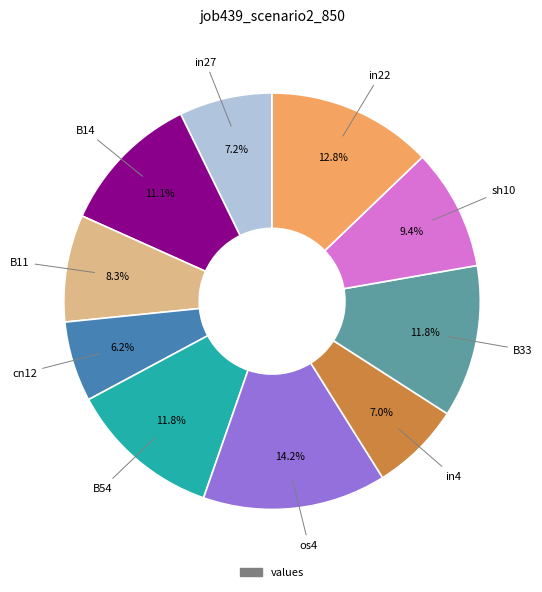

Is there a majority slice in this chart?

No